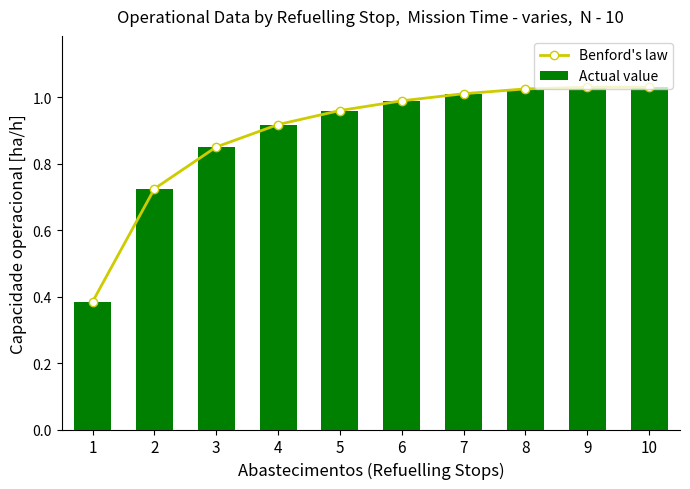

The Benford's law series shows 1.4 at 7. True or false?

False